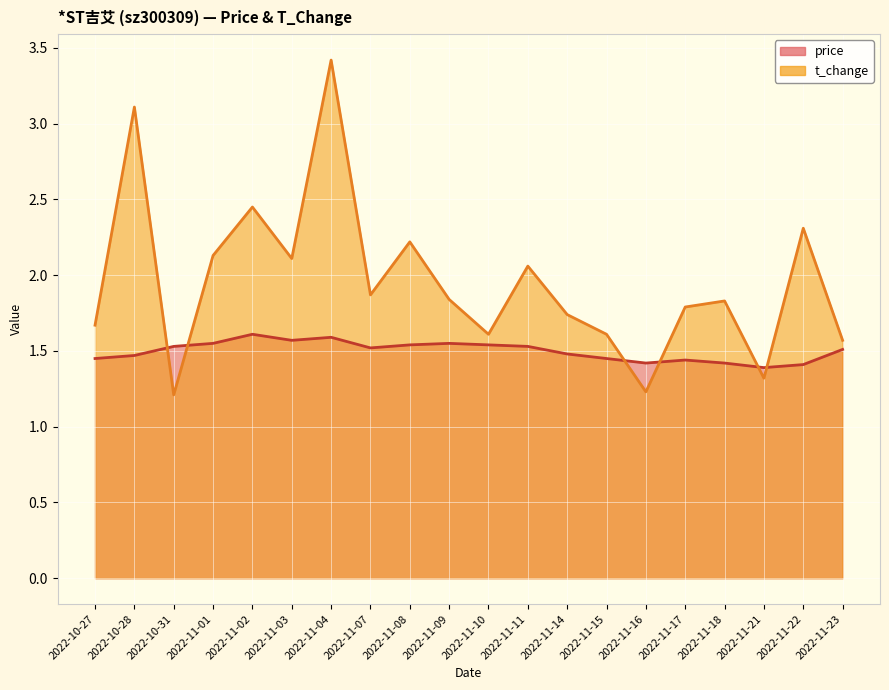

What is the sum of the price values at 2022-11-02 and 2022-11-18?

3.0